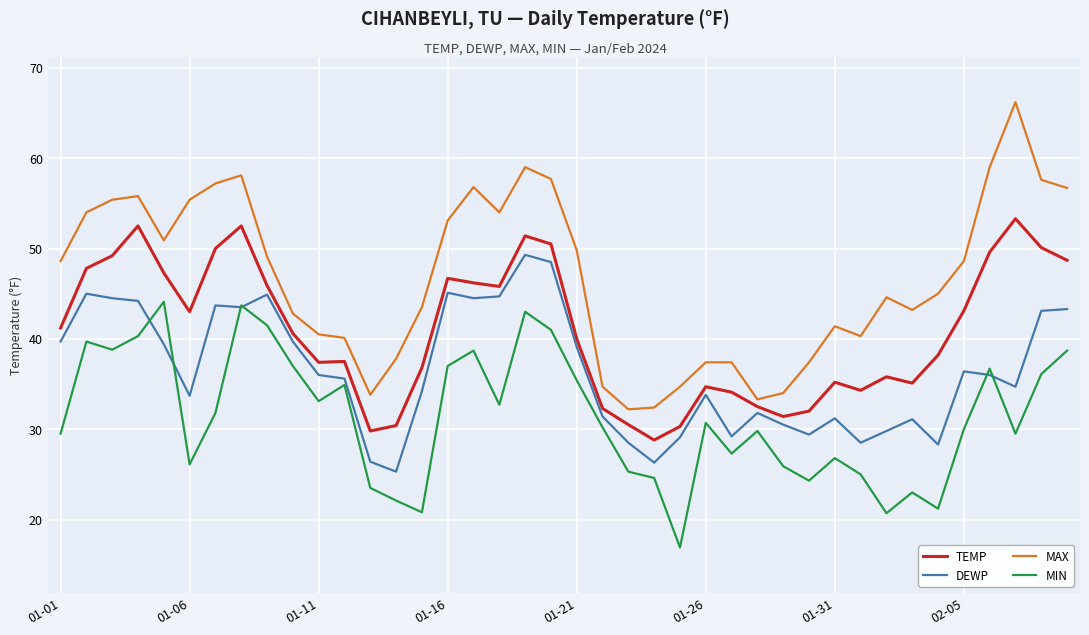

List the series in order of their overall mean, highest first.

MAX, TEMP, DEWP, MIN